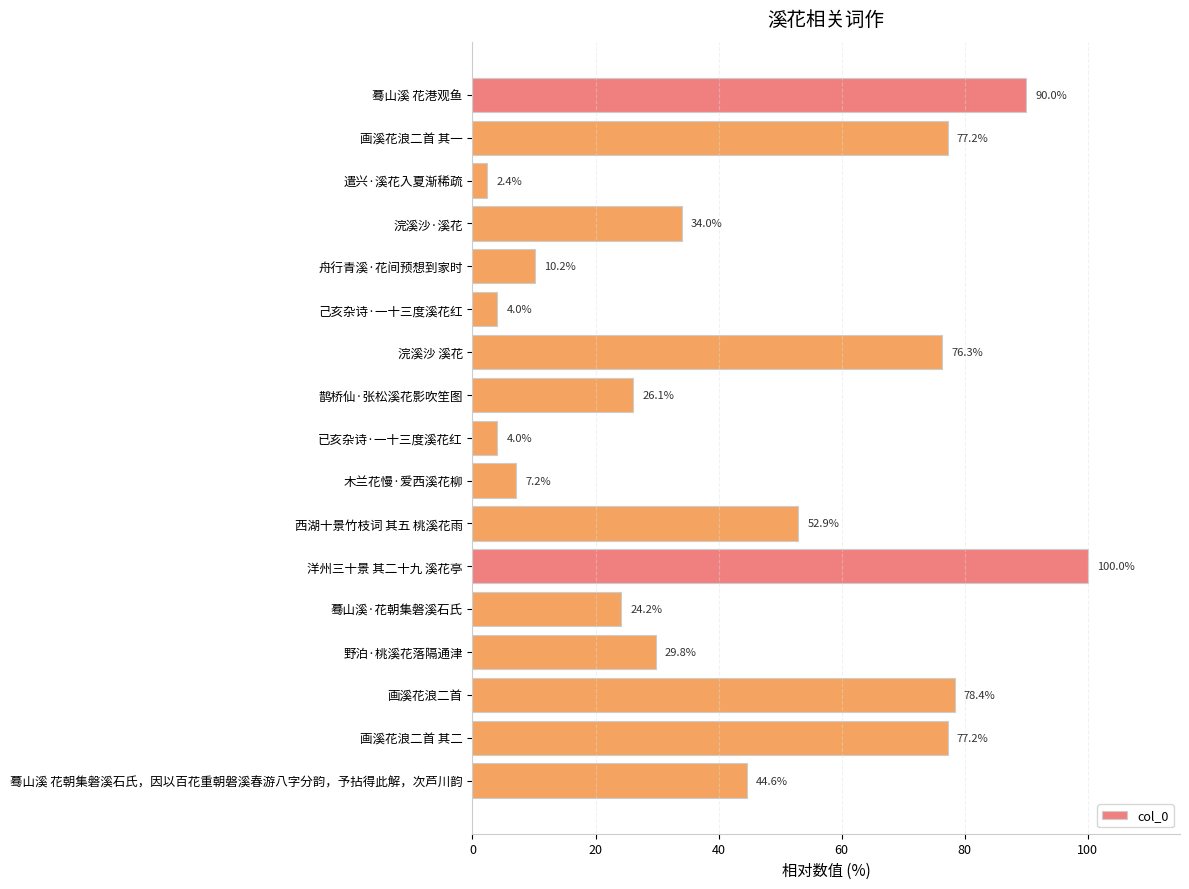

What is the smallest value displayed?

2.4